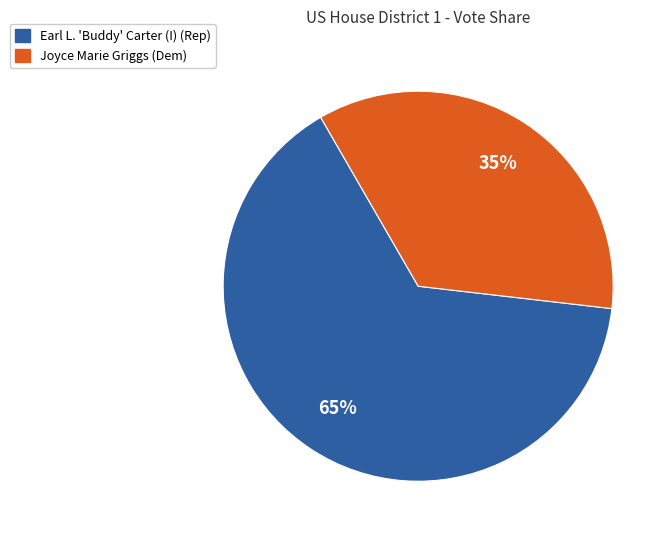

Is there a majority slice in this chart?

Yes